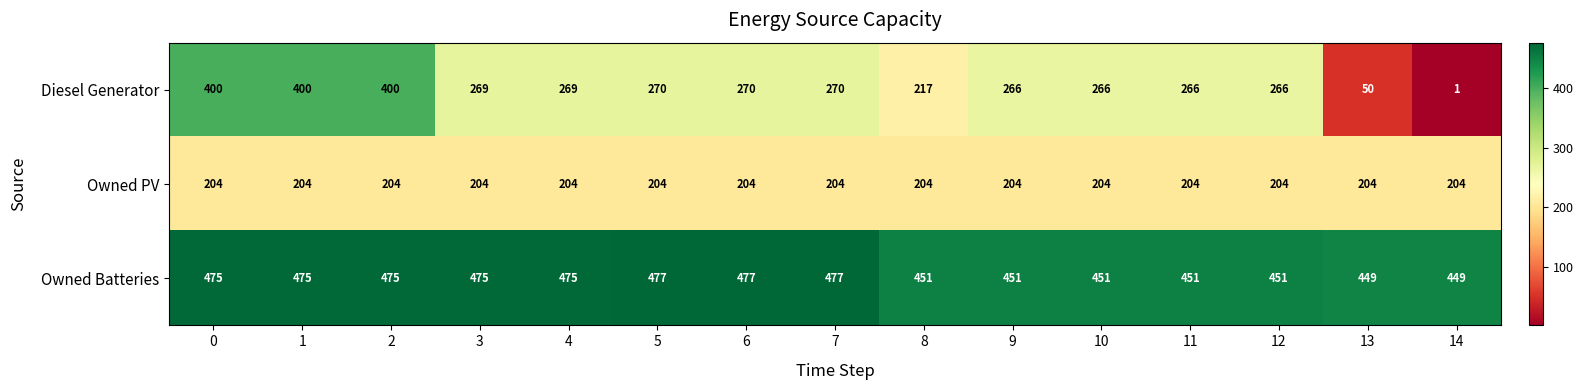

Is it true that Diesel Generator equals 179 at 11?

False